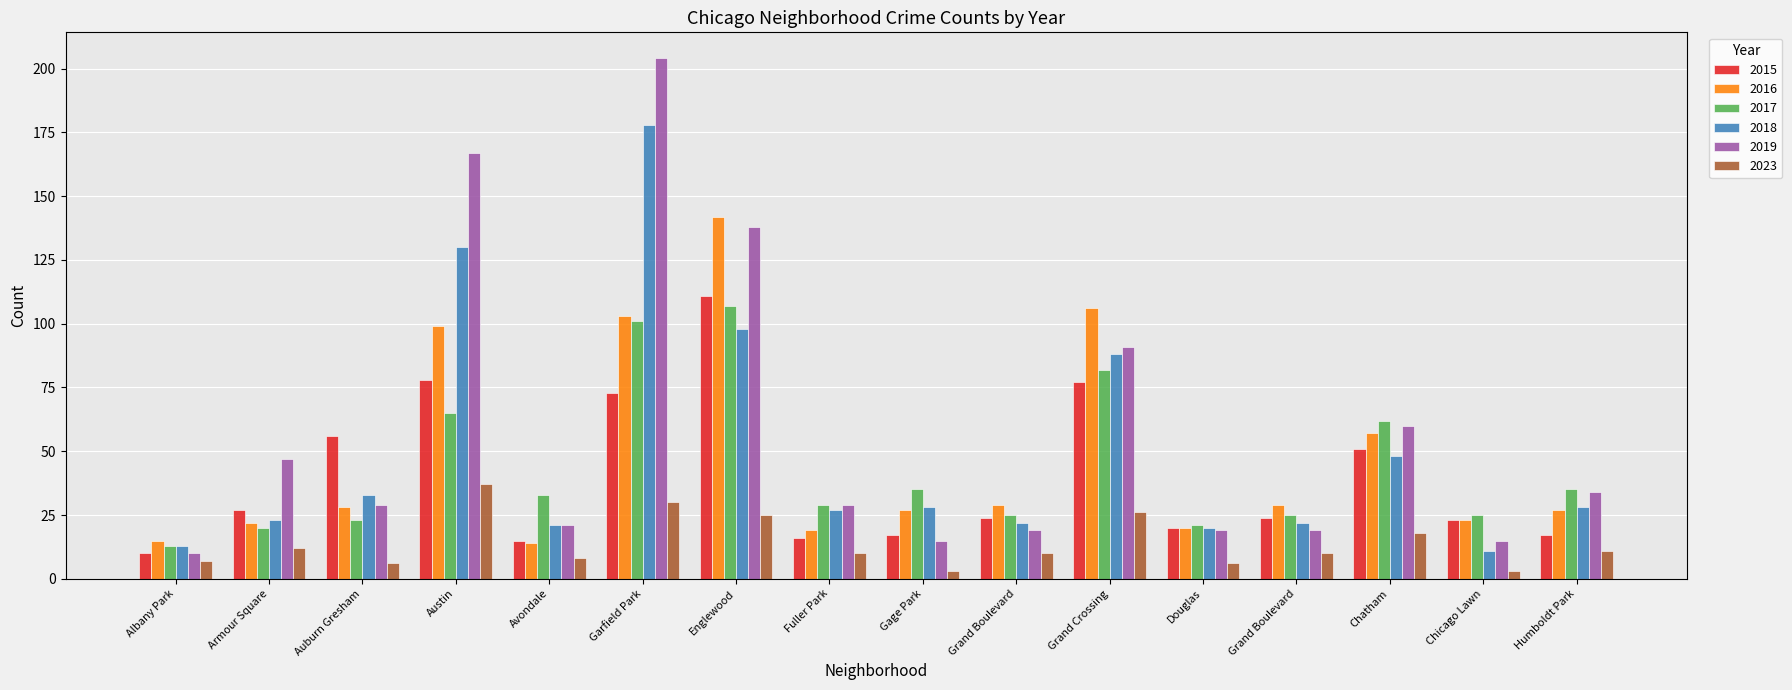

The value of 2019 at Avondale is 21. True or false?

True